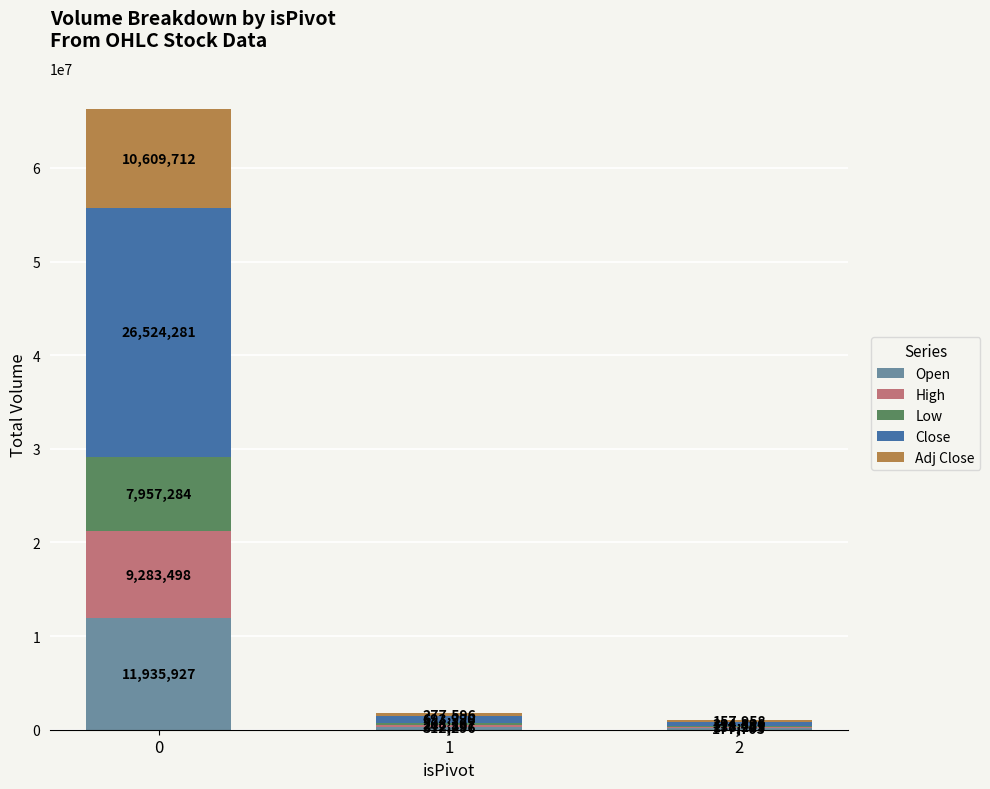

The value of Open at 0 is 6976384.4. True or false?

False